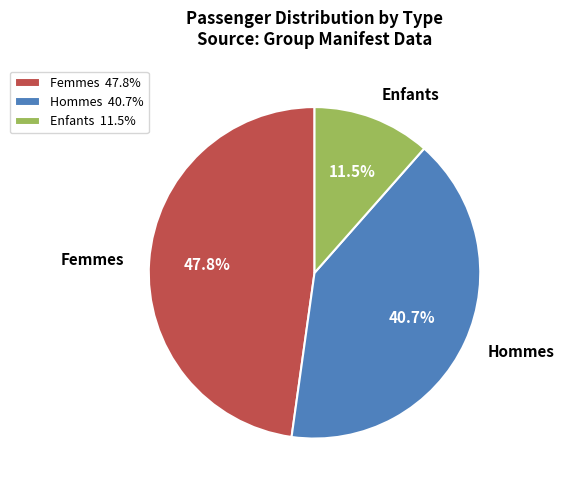

To the nearest percent, what is the difference between the largest and smallest slice percentages?

36%